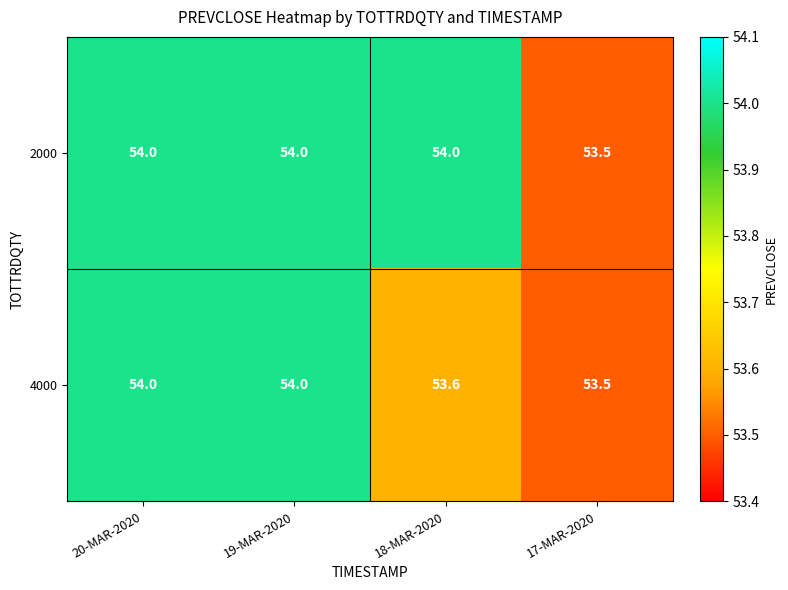

List the series in order of their overall mean, highest first.

2000, 4000